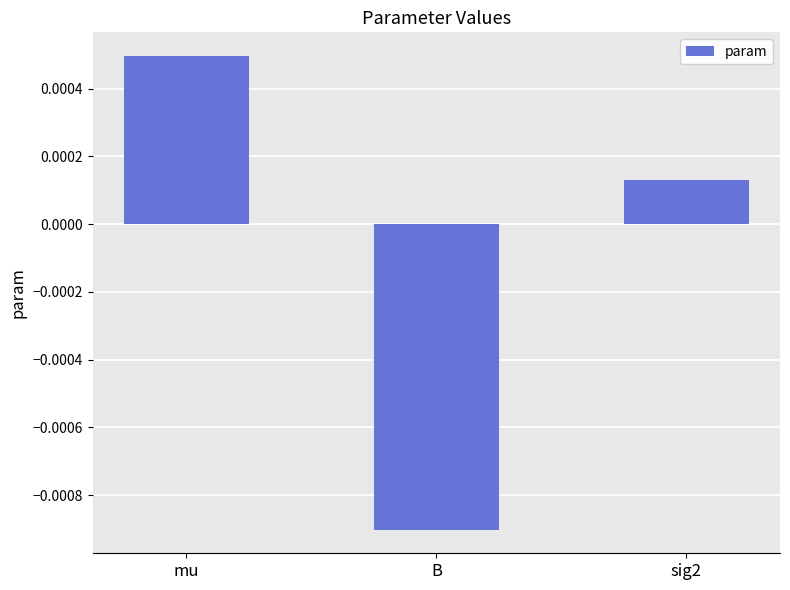

Which label corresponds to the largest value in the chart?

mu